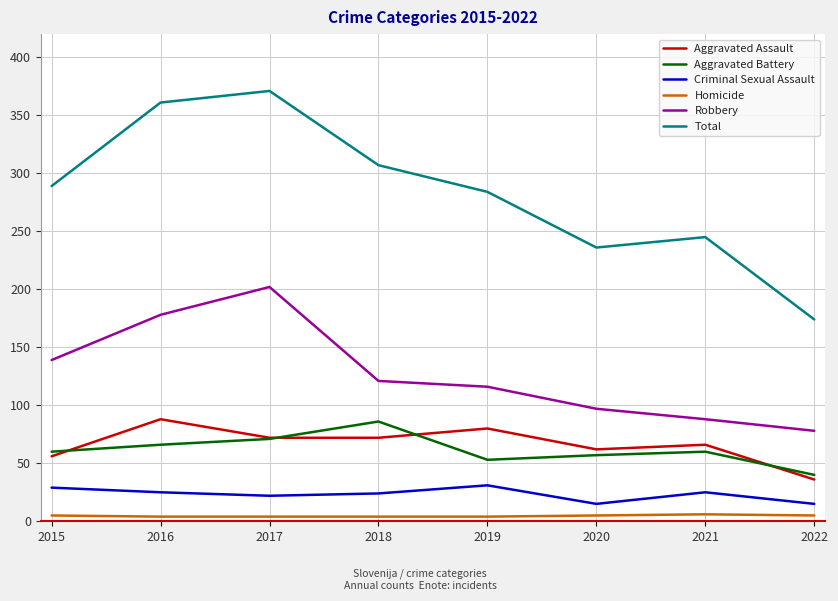

What is the sum of all Criminal Sexual Assault values?

186